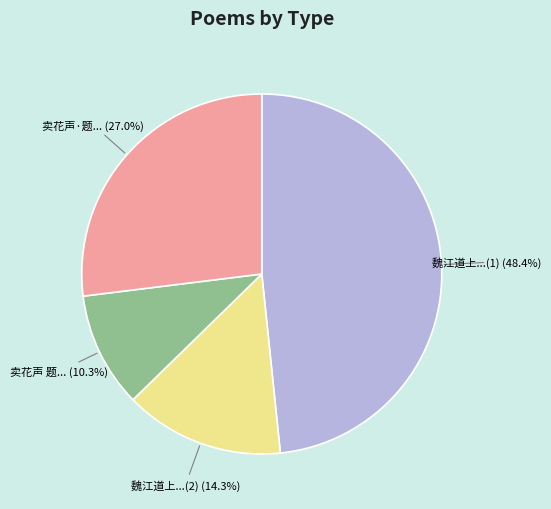

To the nearest percent, what is the average slice percentage?

25%